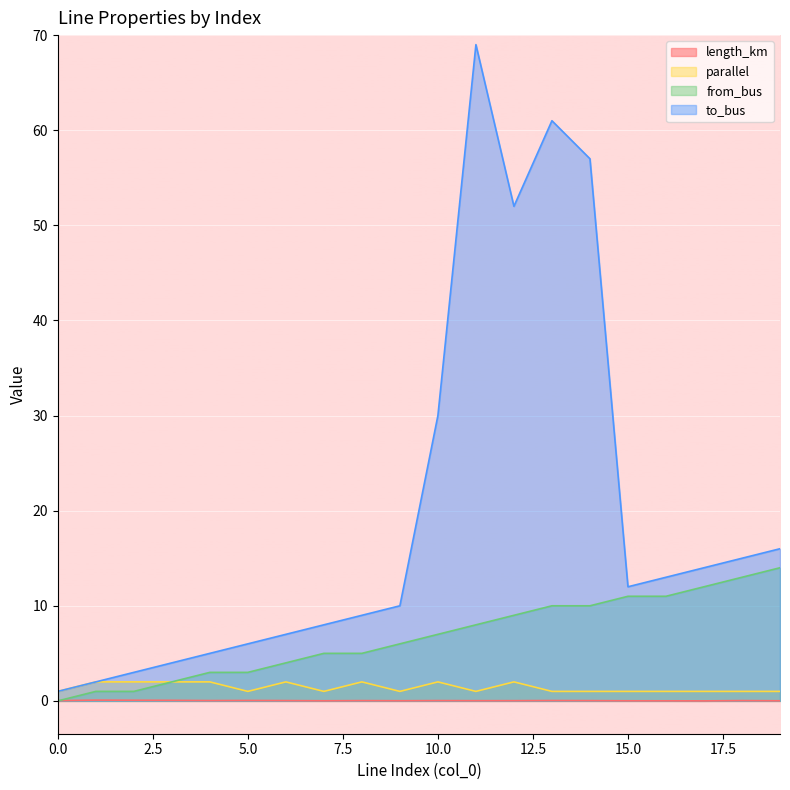

Rank the categories by to_bus value from lowest to highest.

0, 1, 2, 3, 4, 5, 6, 7, 8, 9, 15, 16, 17, 18, 19, 10, 12, 14, 13, 11